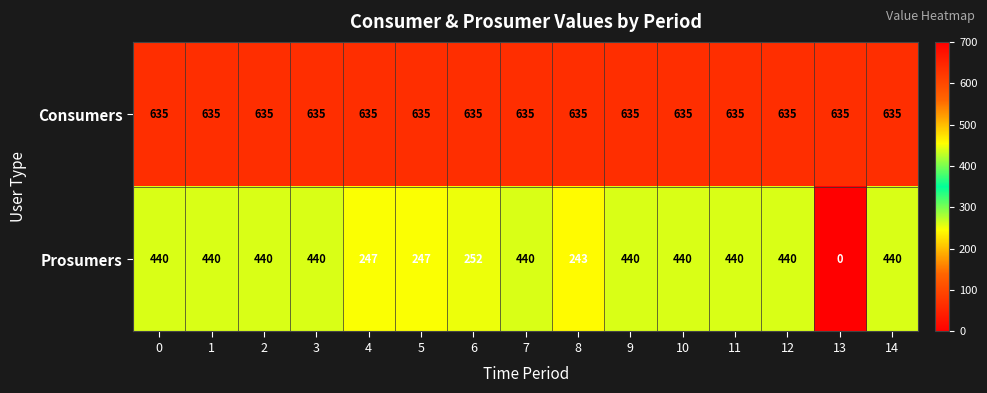

Which series has the largest total across all categories?

Consumers